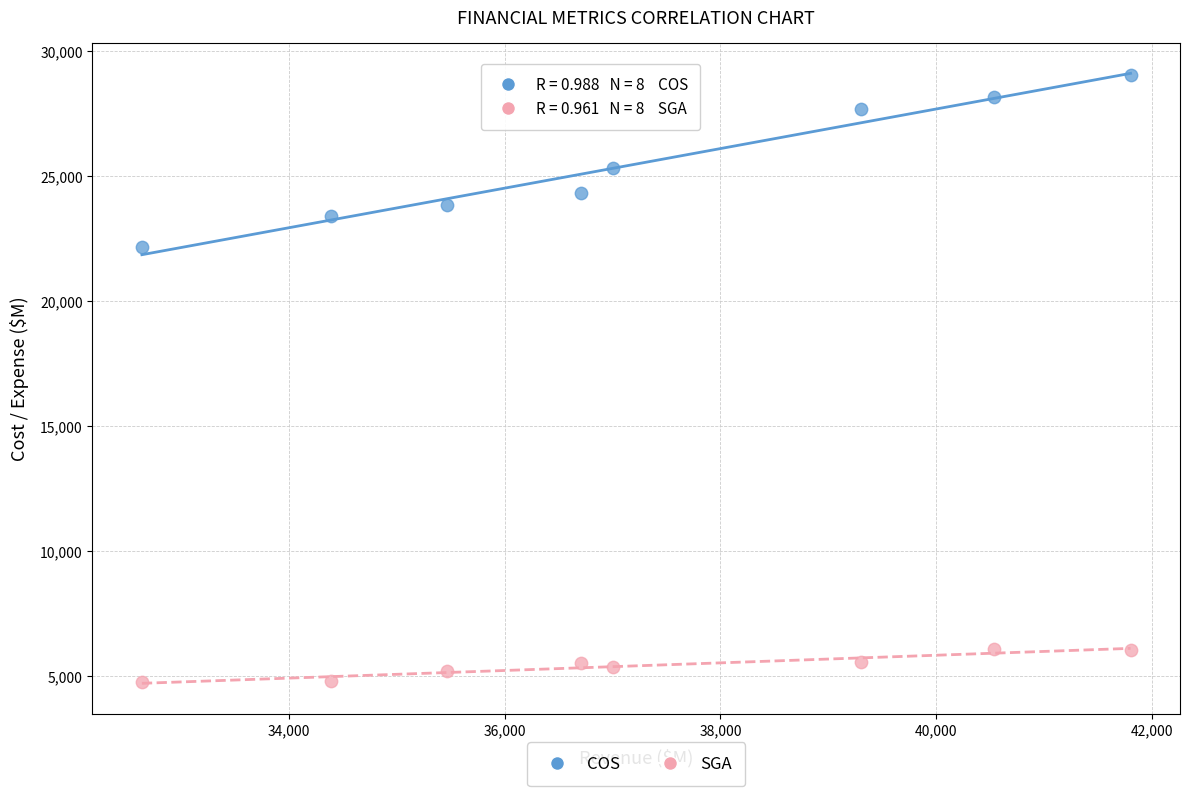

What are all the series names shown in the legend?

COS, SGA